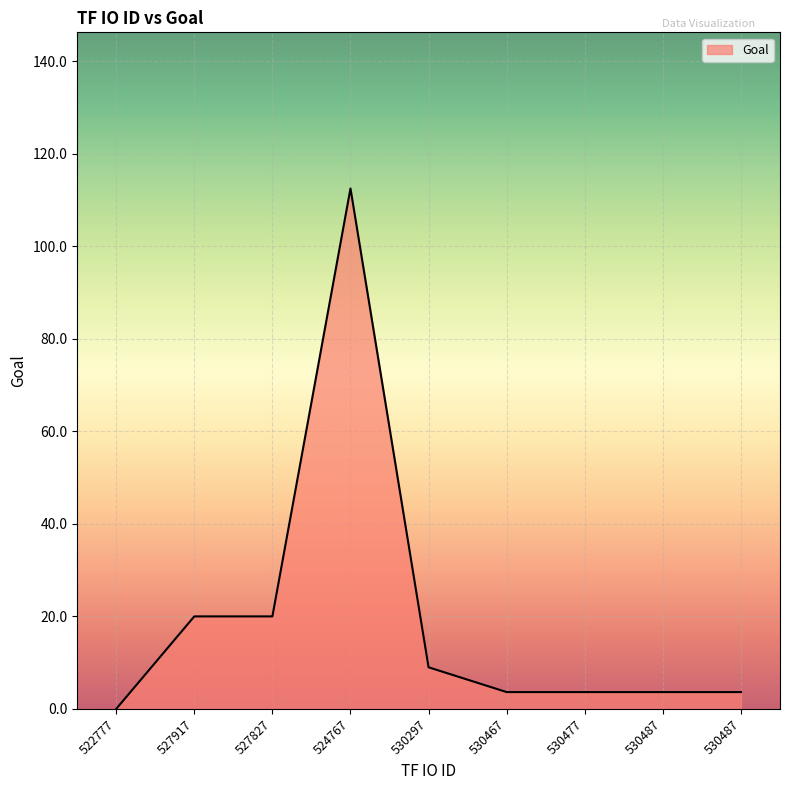

Reading left to right, transcribe all the data shown in this chart.

522777=0.0	527917=20.0	527827=20.0	524767=112.5	530297=9.0	530467=3.6	530477=3.6	530487=3.6	530487=3.6